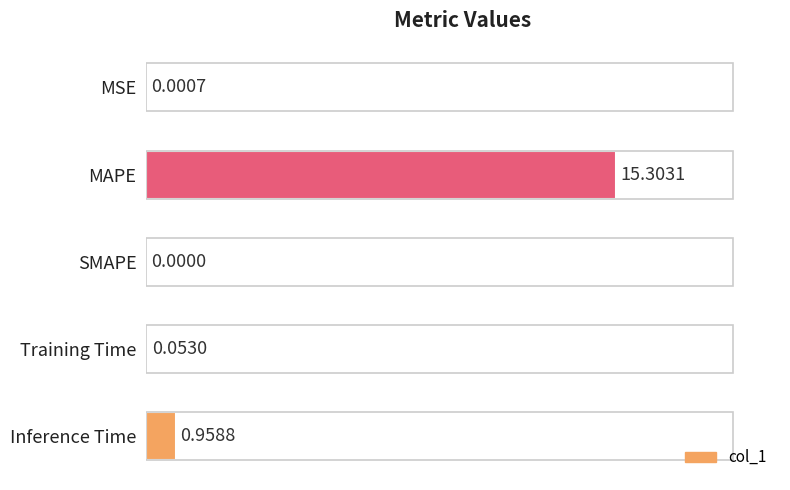

Where is the data nearest to the value 7?

Inference Time